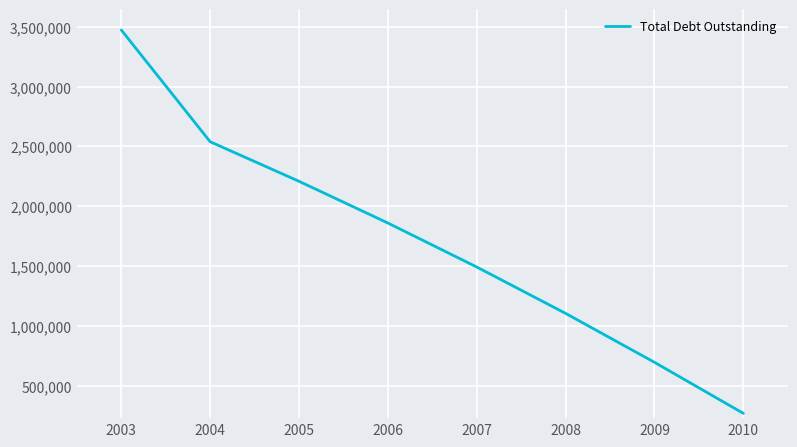

Is it true that the value at 2009 is 694192?

True